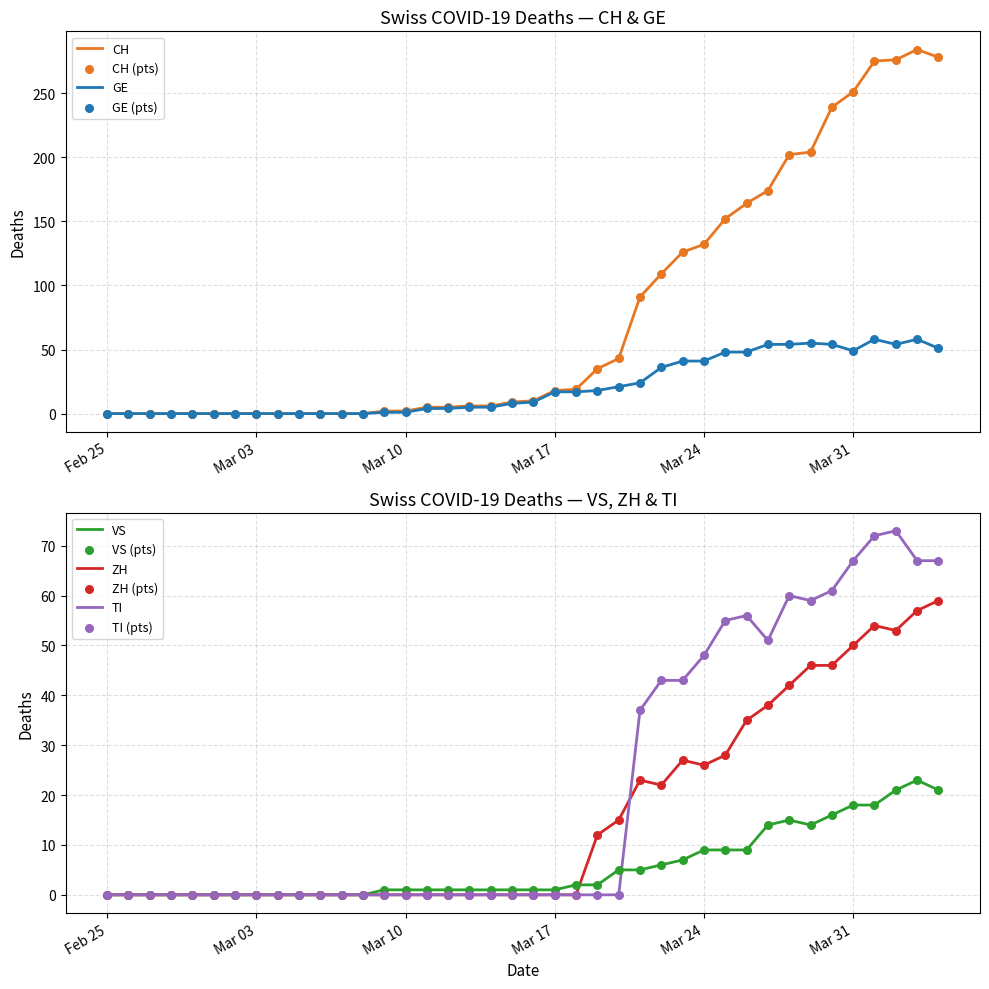

What are all the series names shown in the legend?

CH, GE, VS, ZH, TI